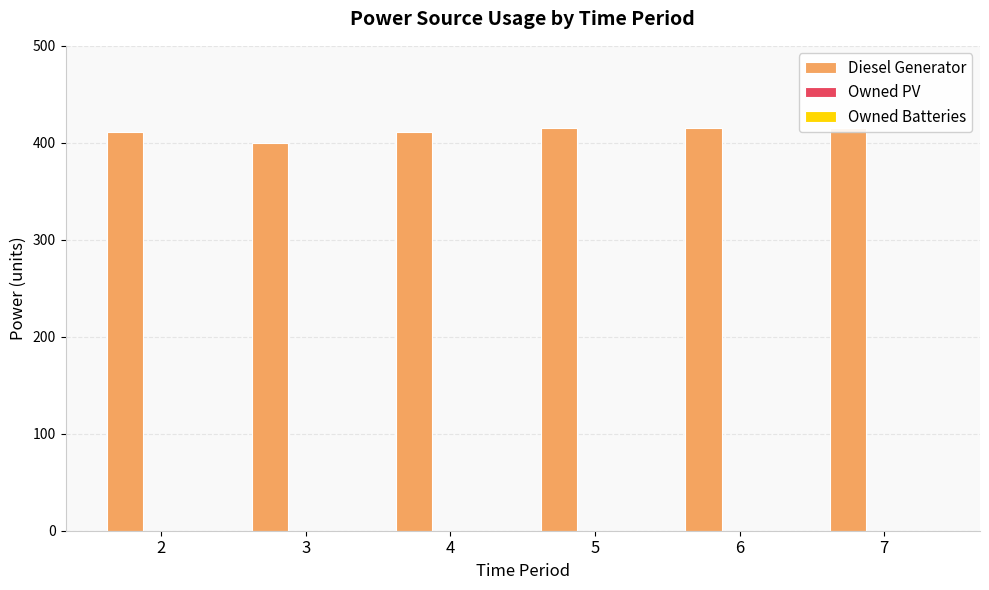

What is the total value across all series at 3?

400